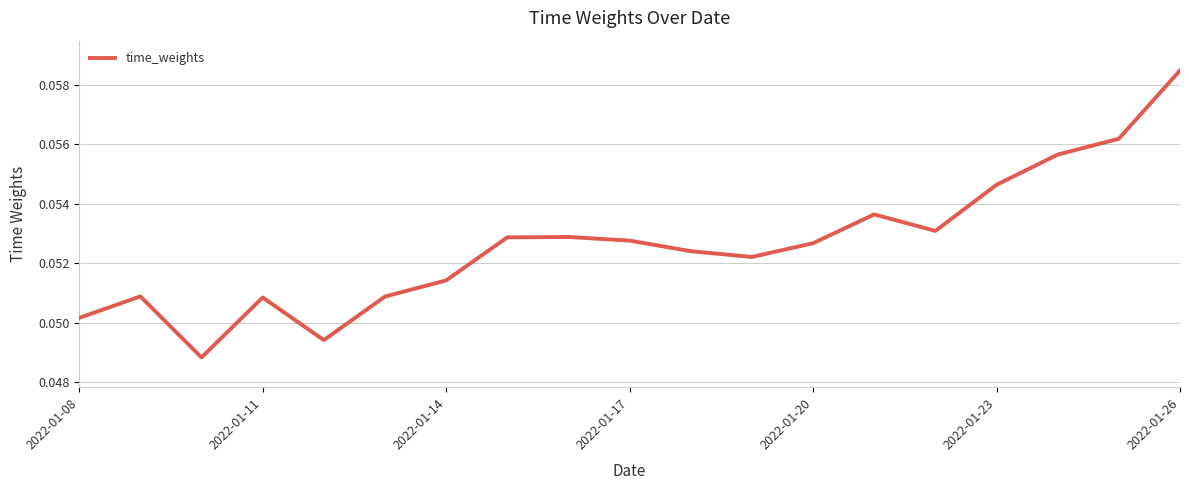

Is this an area chart (filled region under the line)?

No